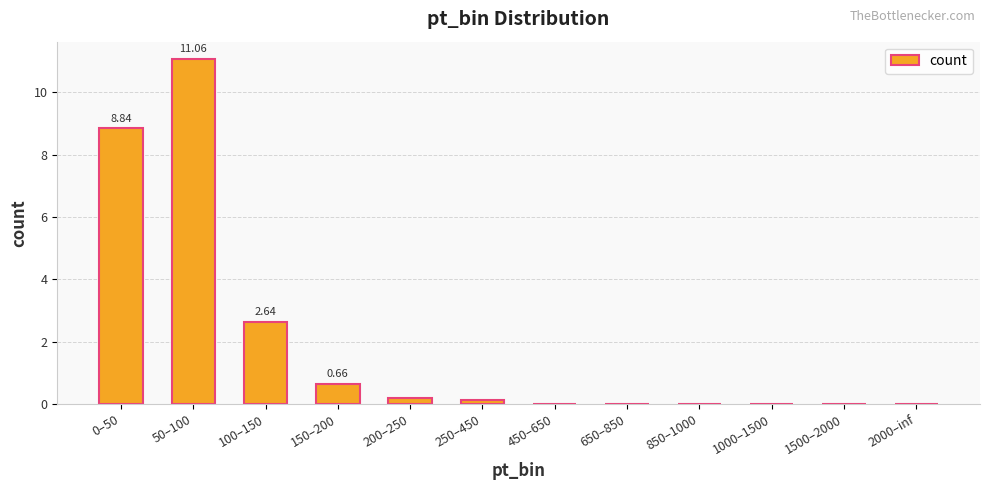

At which category does the chart reach its peak across all series?

50–100